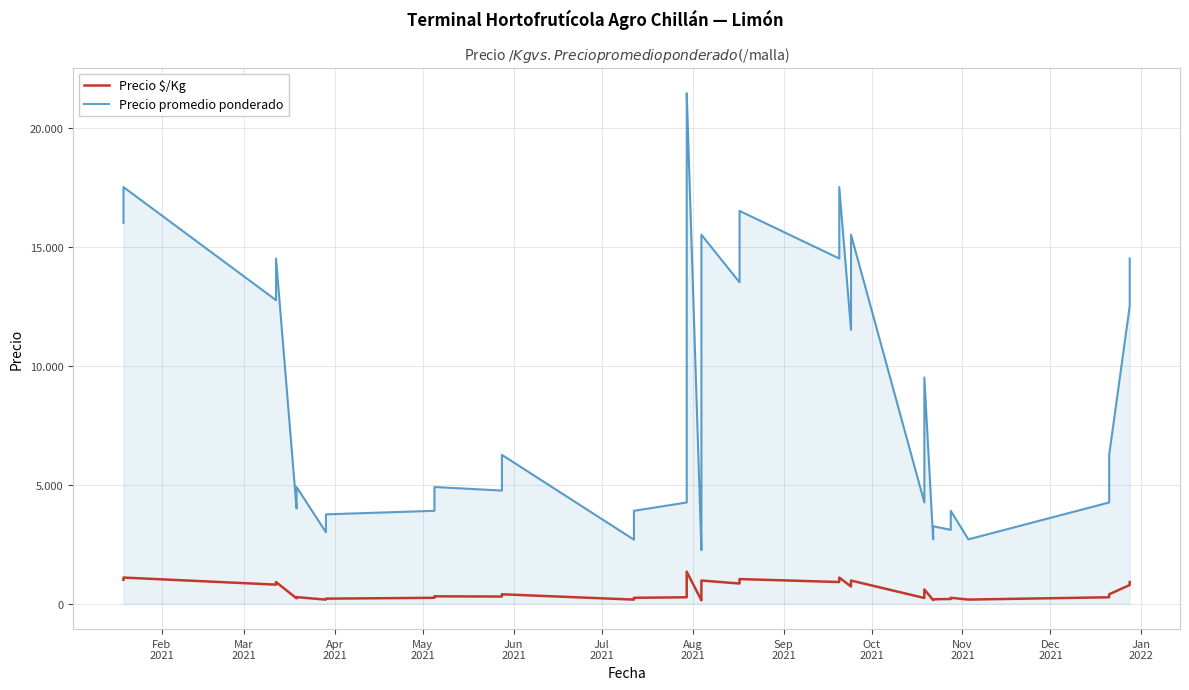

Count the number of data series in this chart.

2